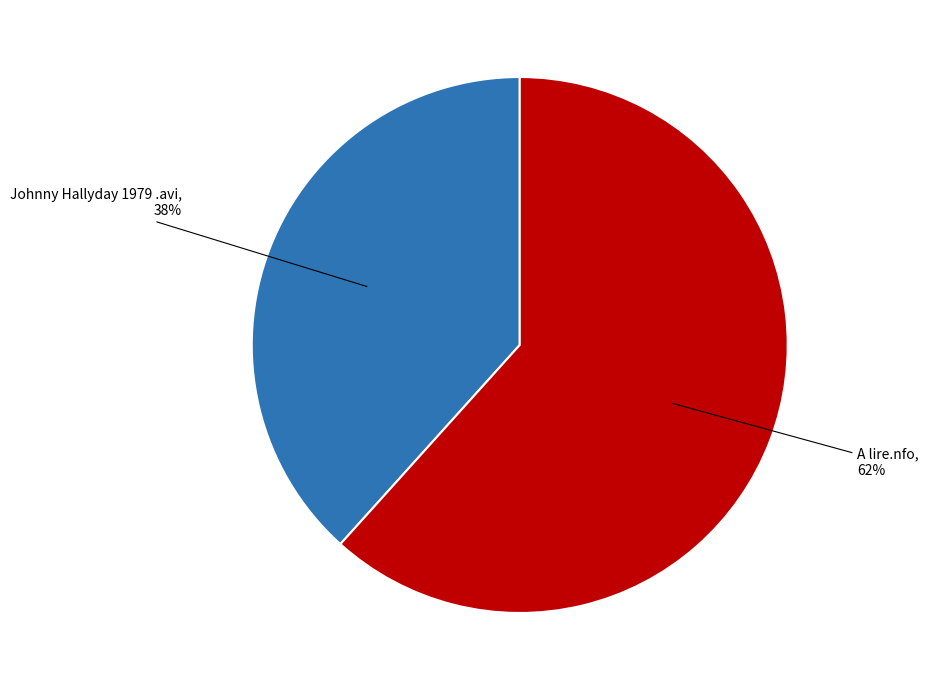

Do A lire.nfo and Johnny Hallyday 1979 .avi together represent more than half of the pie?

Yes